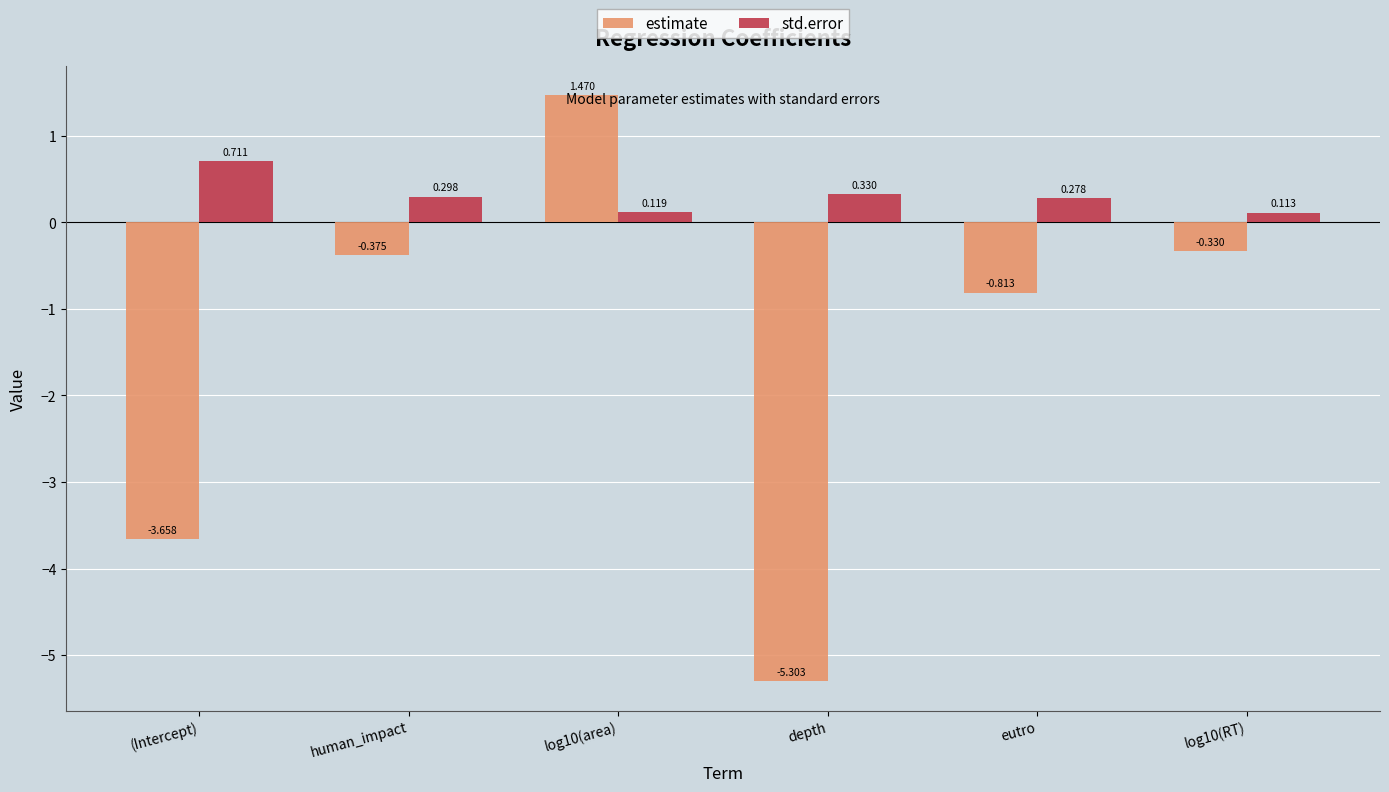

What is the value of the estimate bar at the 4th from the left?

-5.3